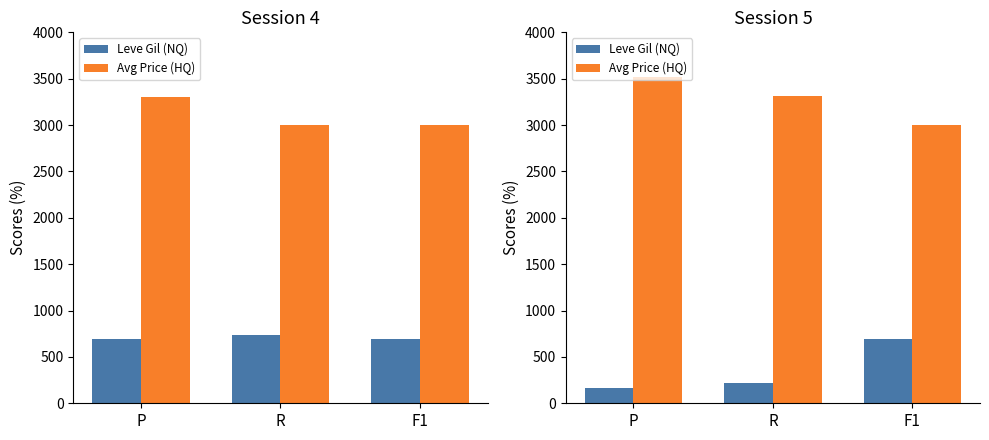

How many data points does each series have?

3